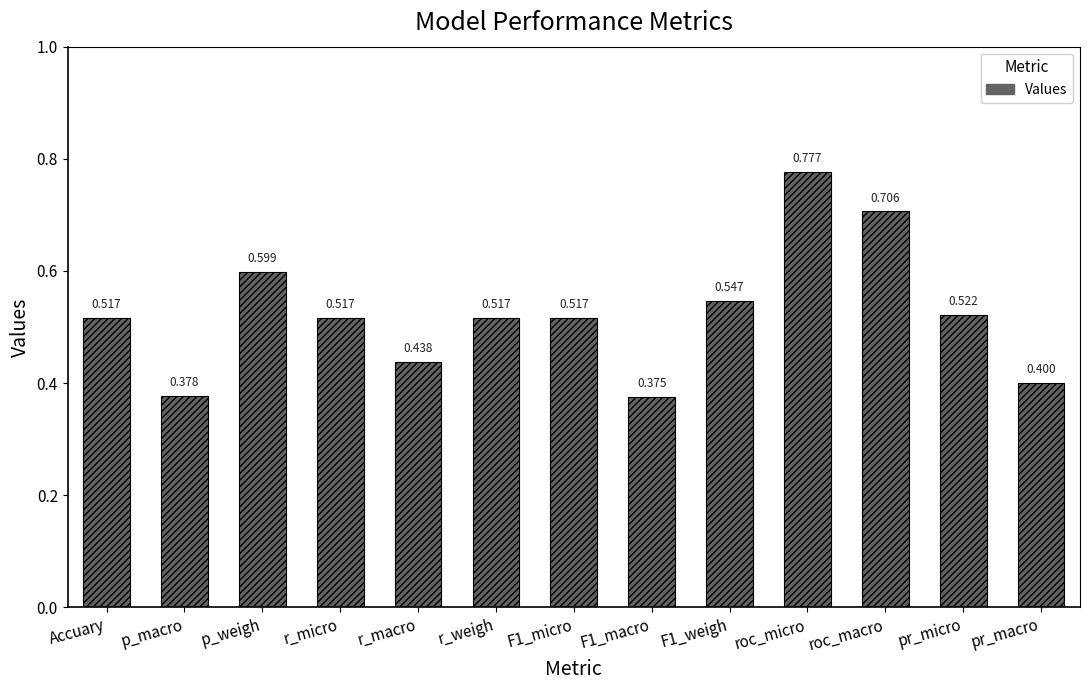

What position from the left is p_weigh?

3